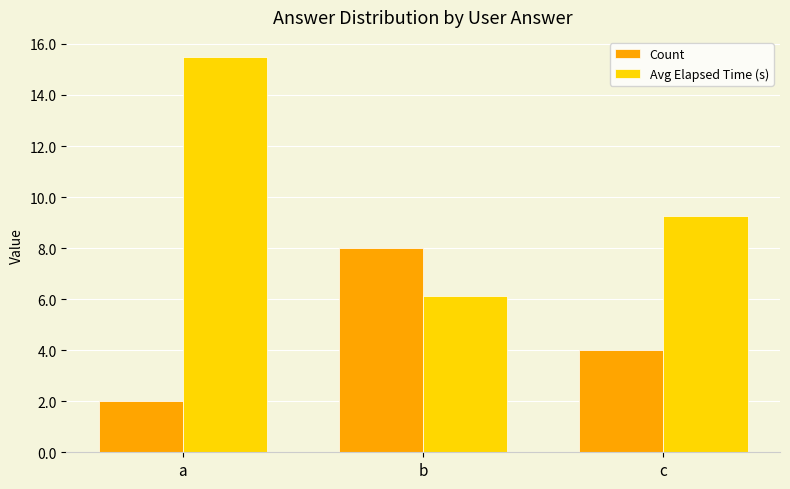

What are all the series names shown in the legend?

Count, Avg Elapsed Time (s)